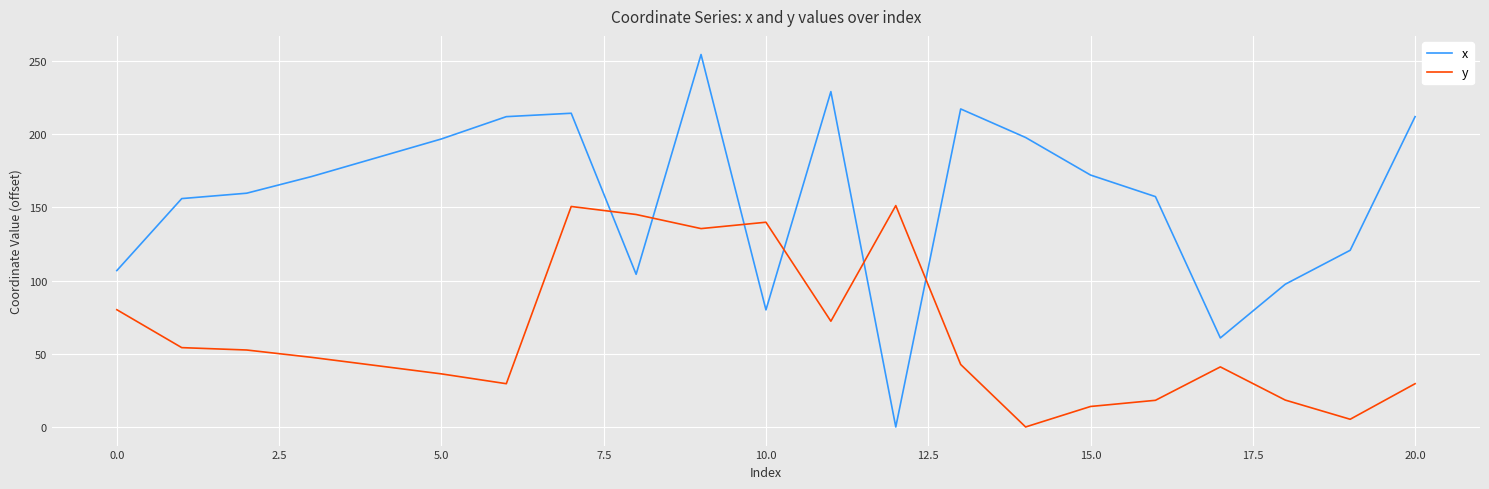

What is the maximum value shown in the chart?

254.5